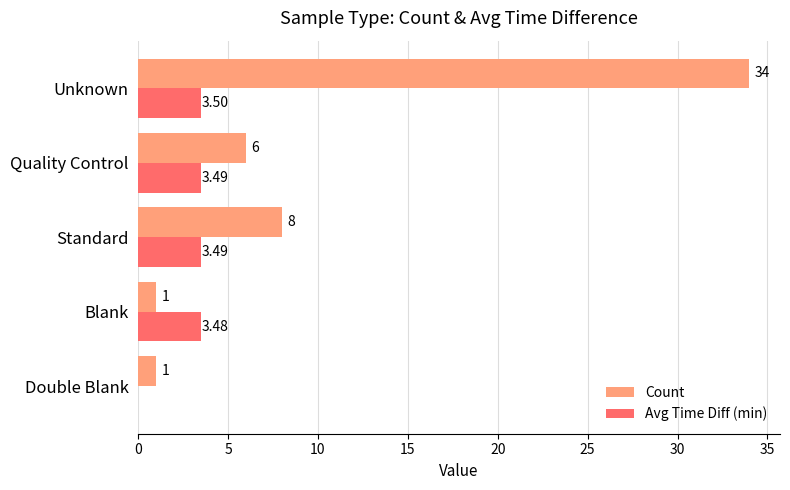

How many values in the Avg Time Diff (min) series exceed 3?

4